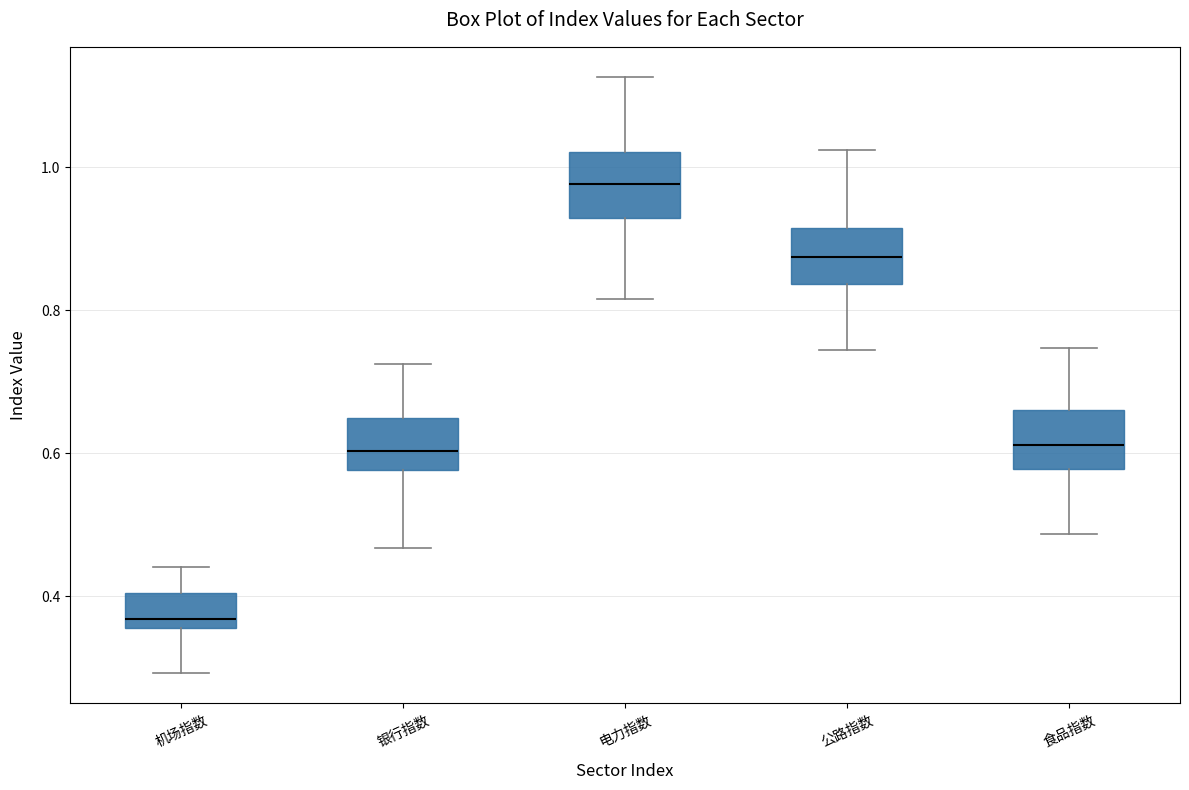

Which box has the highest median line?

电力指数